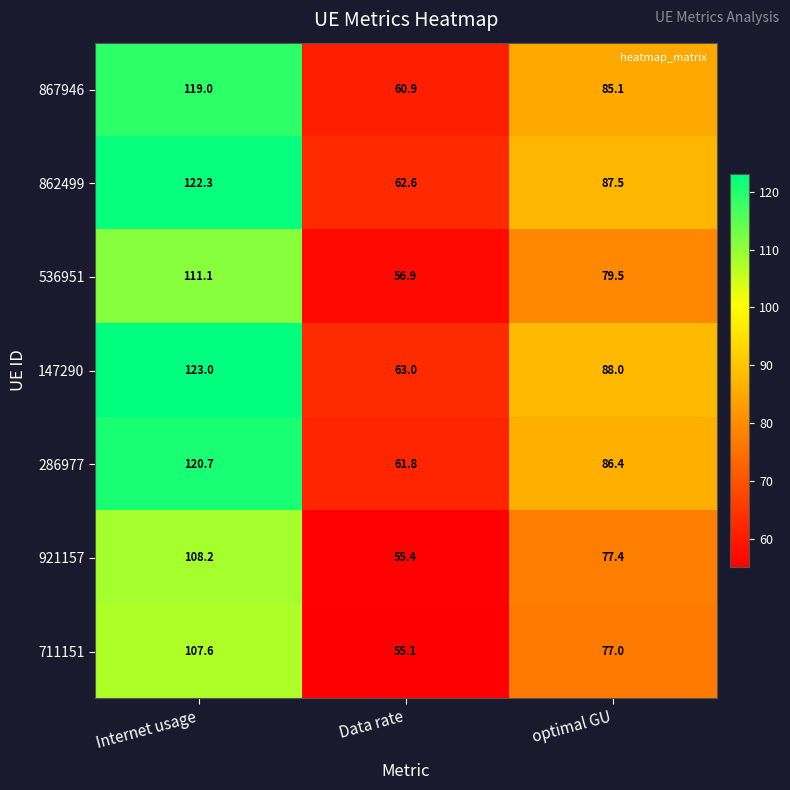

Which series has the widest spread of values?

147290